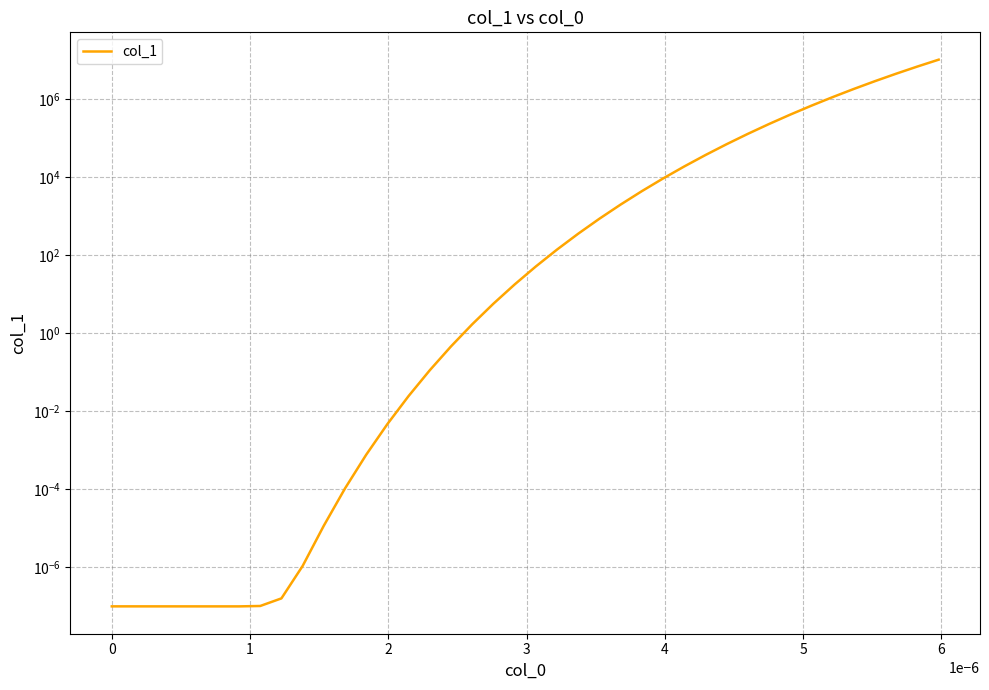

What is the label of the 37th point from the right?

2